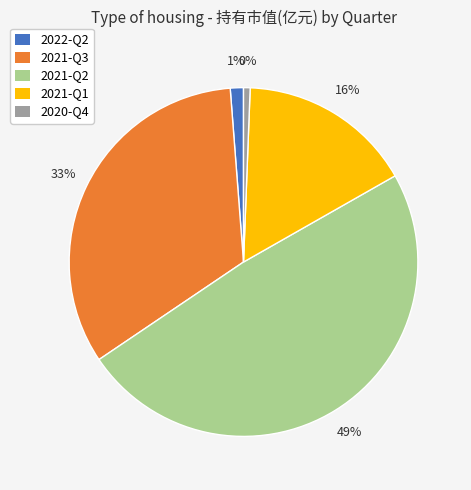

Does any single category account for the majority?

No